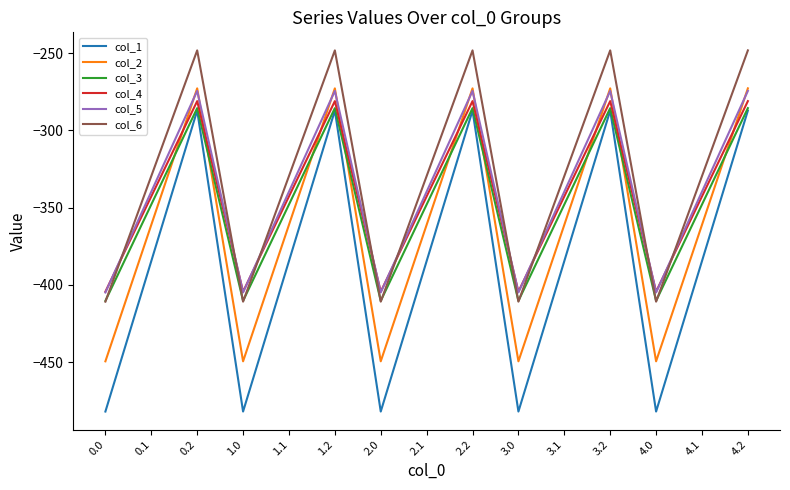

At which label does col_3 first exceed -347?

0.2